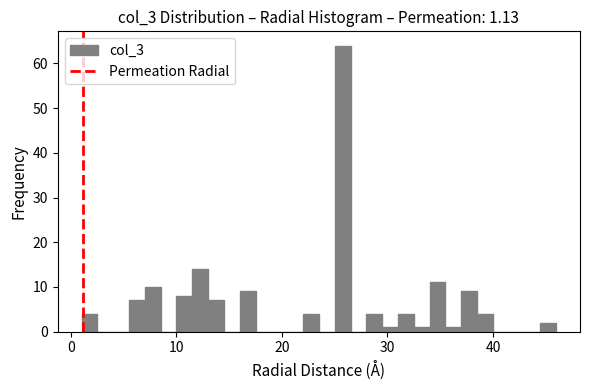

Around what value on the x-axis is the tallest bar? Give the approximate position of its centre, as read against the axis.

26